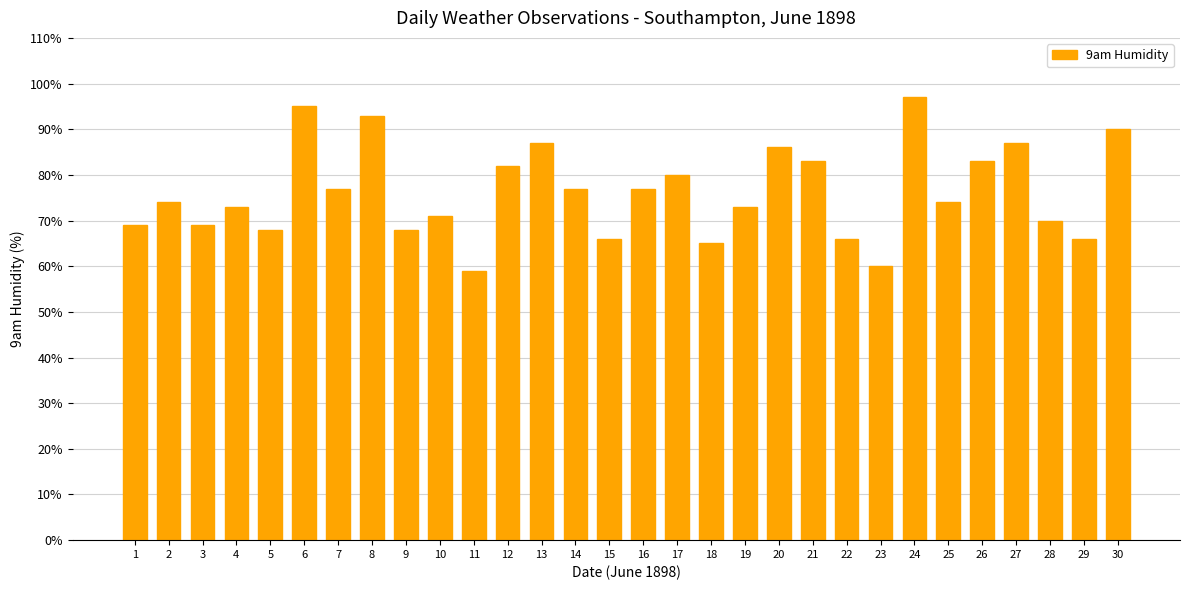

What is the difference between the maximum and minimum values?

38